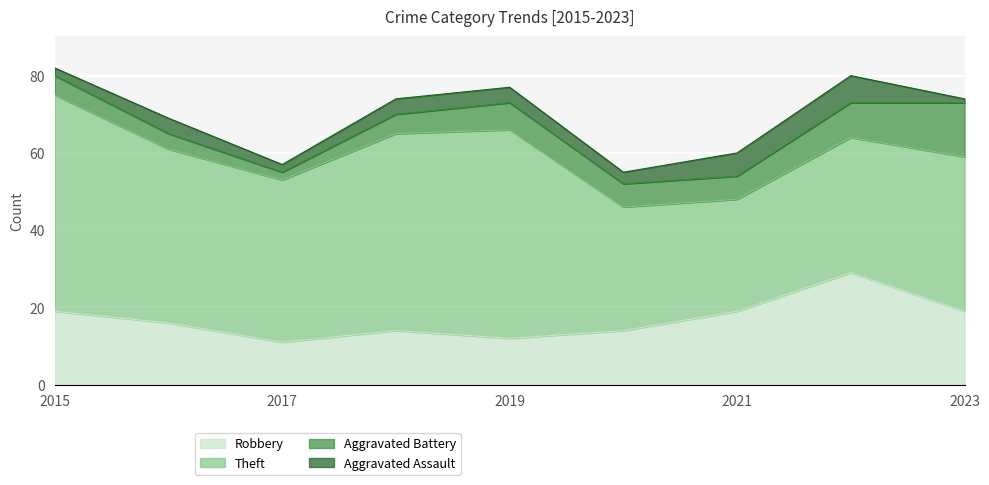

What are all the series names shown in the legend?

Robbery, Theft, Aggravated Battery, Aggravated Assault